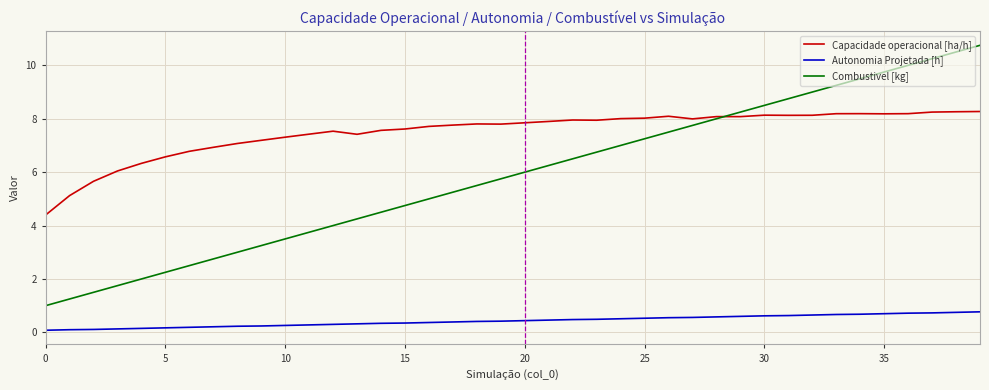

True or false: Combustivel [kg] has more than 1 points higher than both neighbors.

False